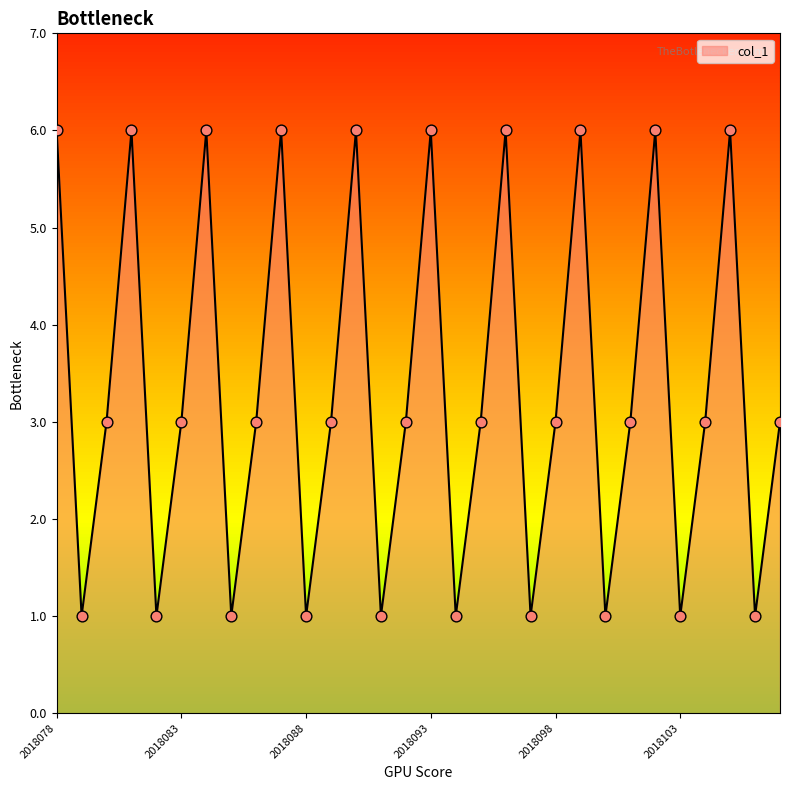

What is the ratio of the value at 2018087 to the value at 2018094?

6.0